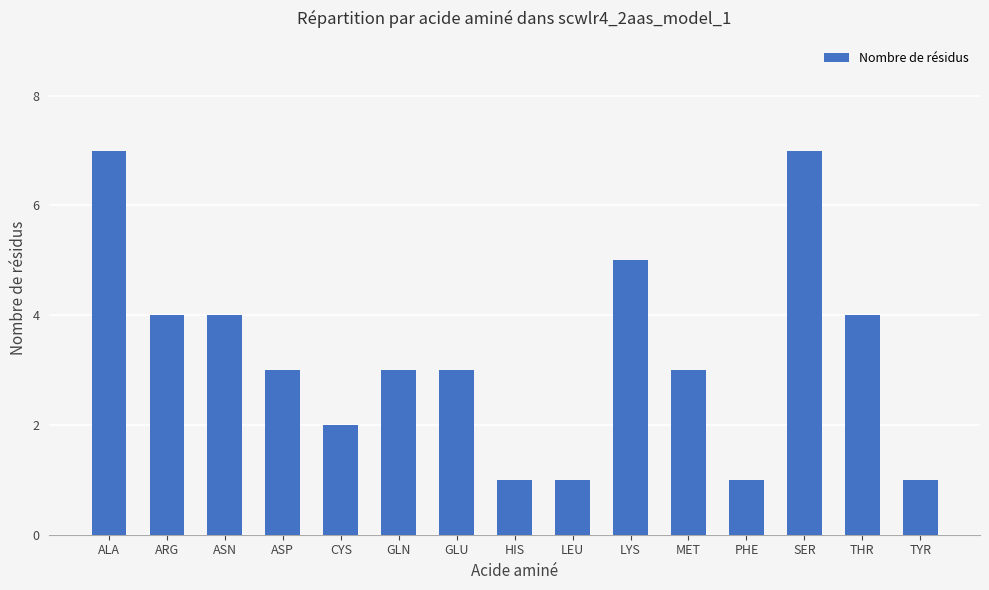

What is the maximum value shown in the chart?

7